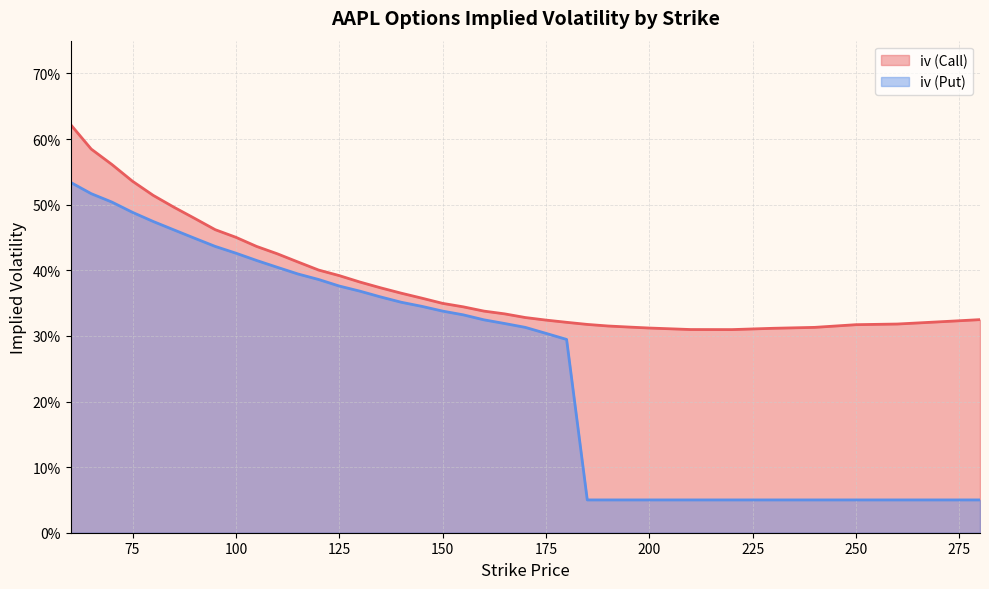

List the labels in order of iv (Call) value, largest first.

60, 65, 70, 75, 80, 85, 90, 95, 100, 105, 110, 115, 120, 125, 130, 135, 140, 145, 150, 155, 160, 165, 170, 280, 175, 270, 180, 260, 185, 250, 190, 195, 240, 200, 230, 210, 220